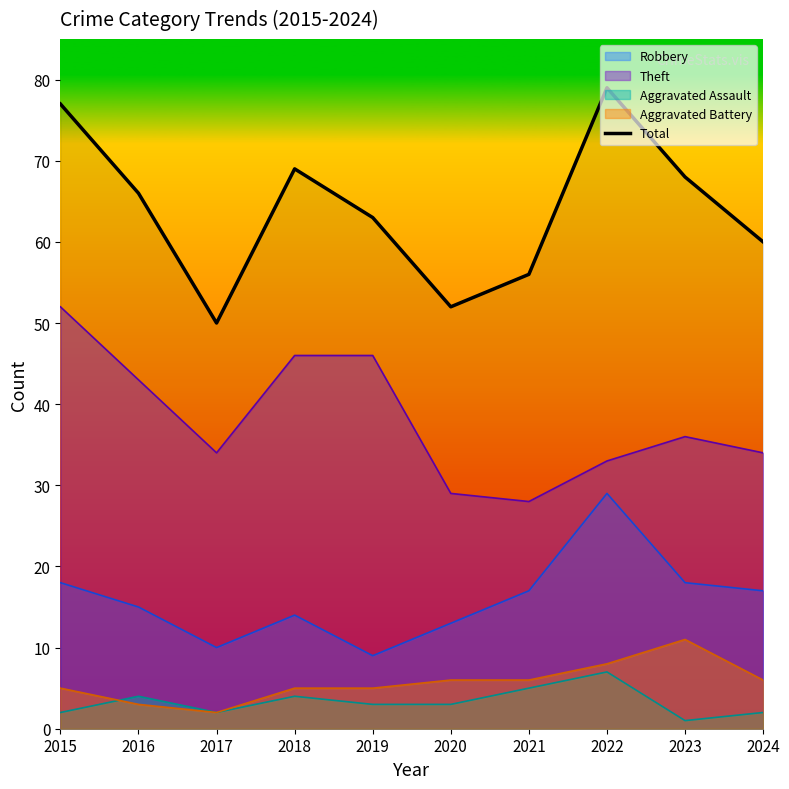

Rank the categories by value from lowest to highest.

2017, 2020, 2021, 2024, 2019, 2016, 2023, 2018, 2015, 2022